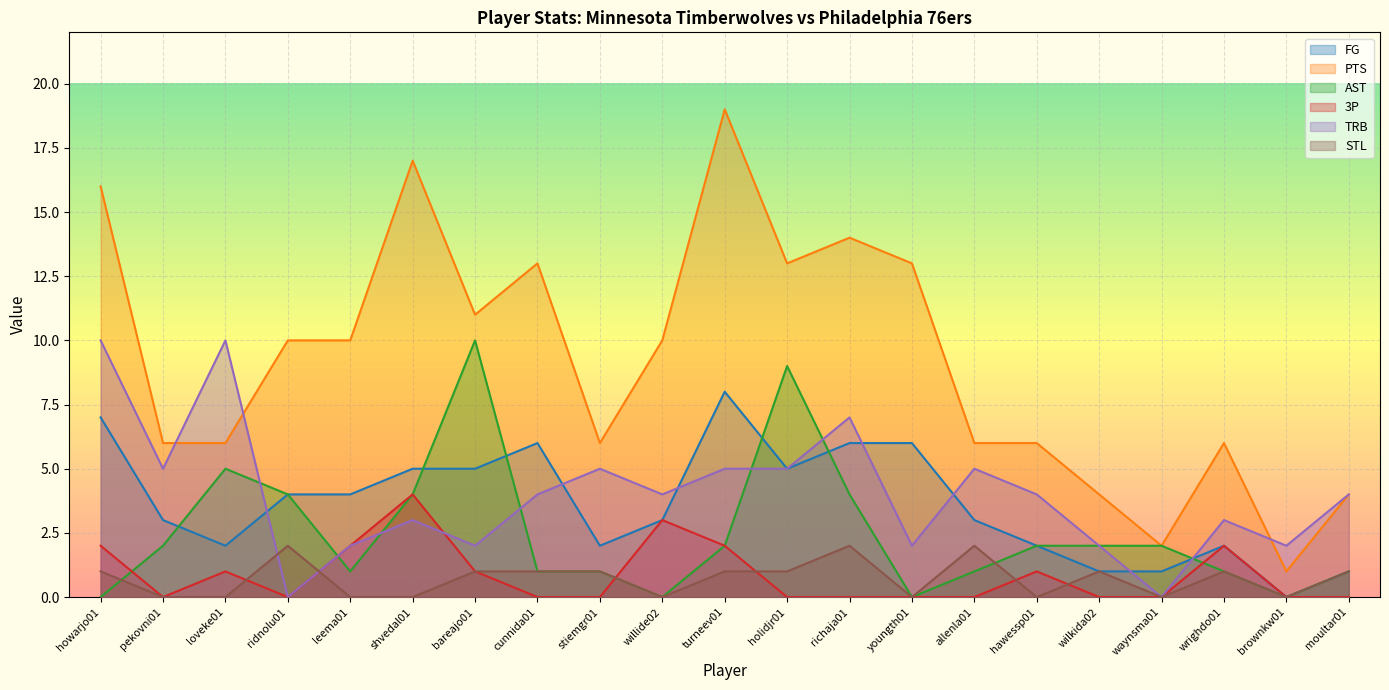

Which has a higher value, loveke01 or stiemgr01?

loveke01